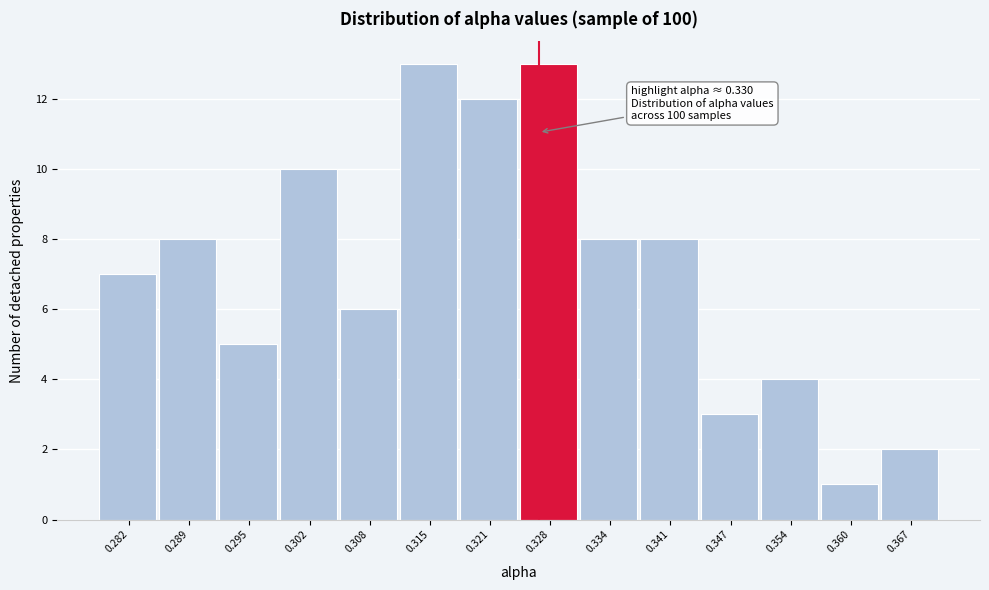

Reading left to right, transcribe all the data shown in this chart.

7	8	5	10	6	13	12	13	8	8	3	4	1	2